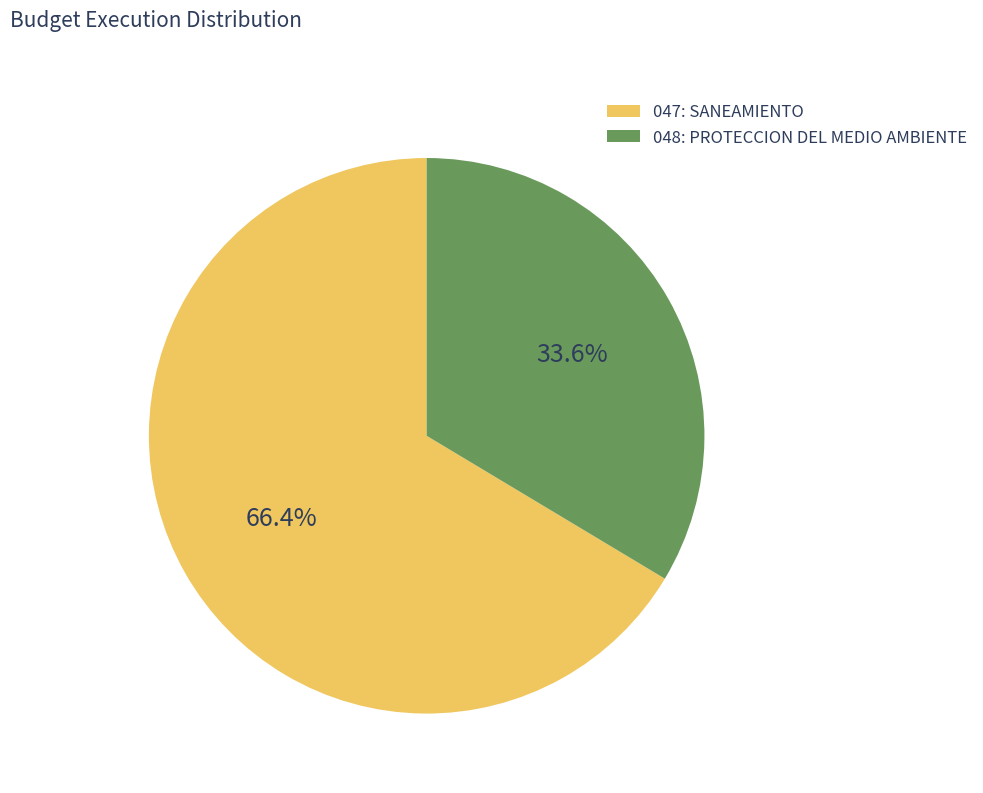

Approximately how many times larger is the value at 047: SANEAMIENTO compared to 048: PROTECCION DEL MEDIO AMBIENTE?

2.0